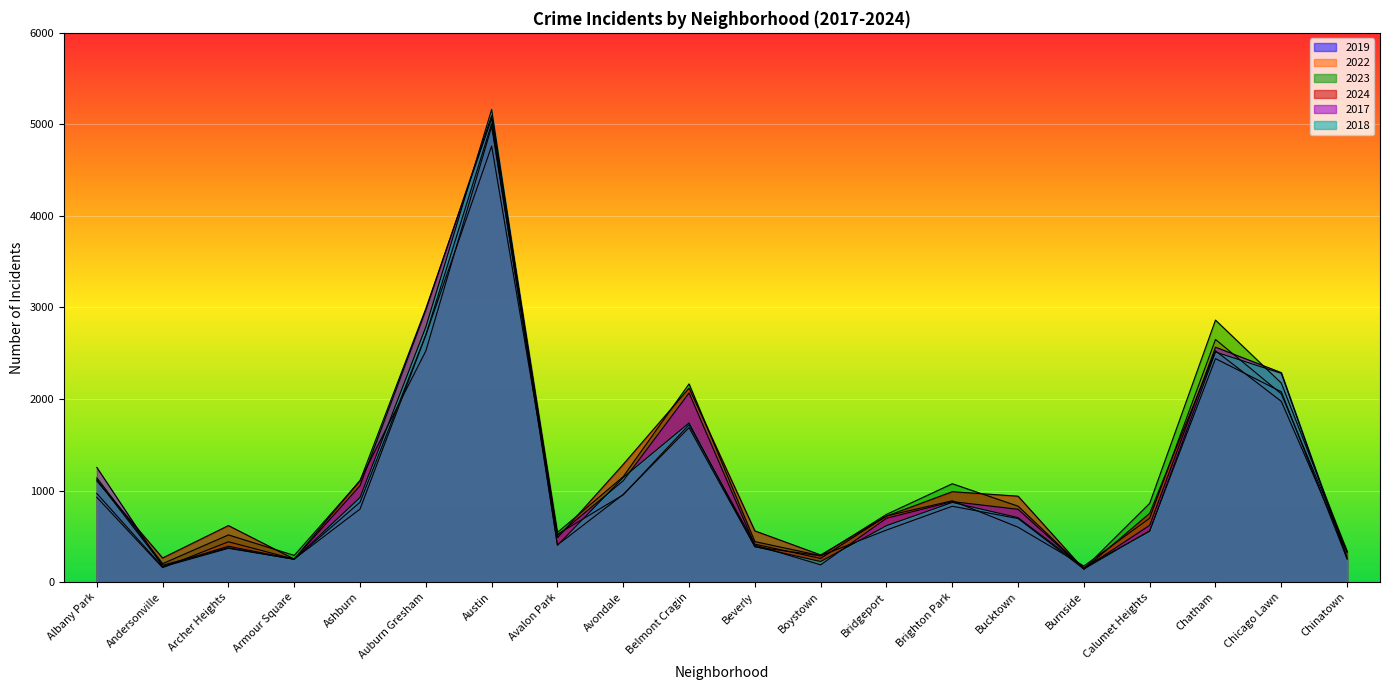

How many interior local peaks does the 2017 series have?

5